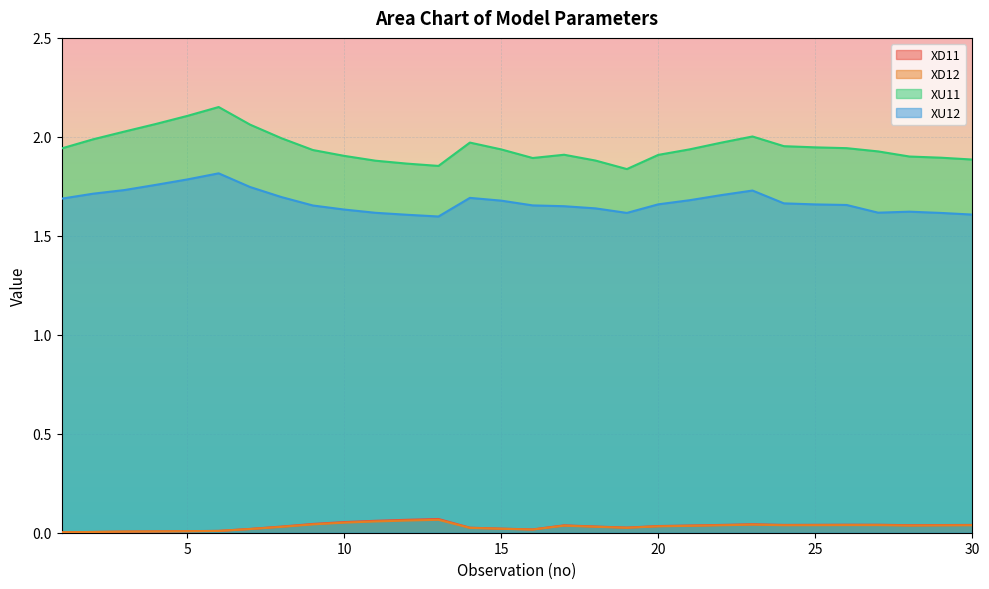

The value of XU11 at 9 is 1.9. True or false?

True